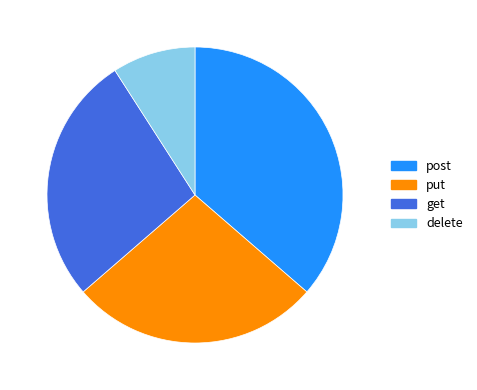

Which slice is the largest?

post